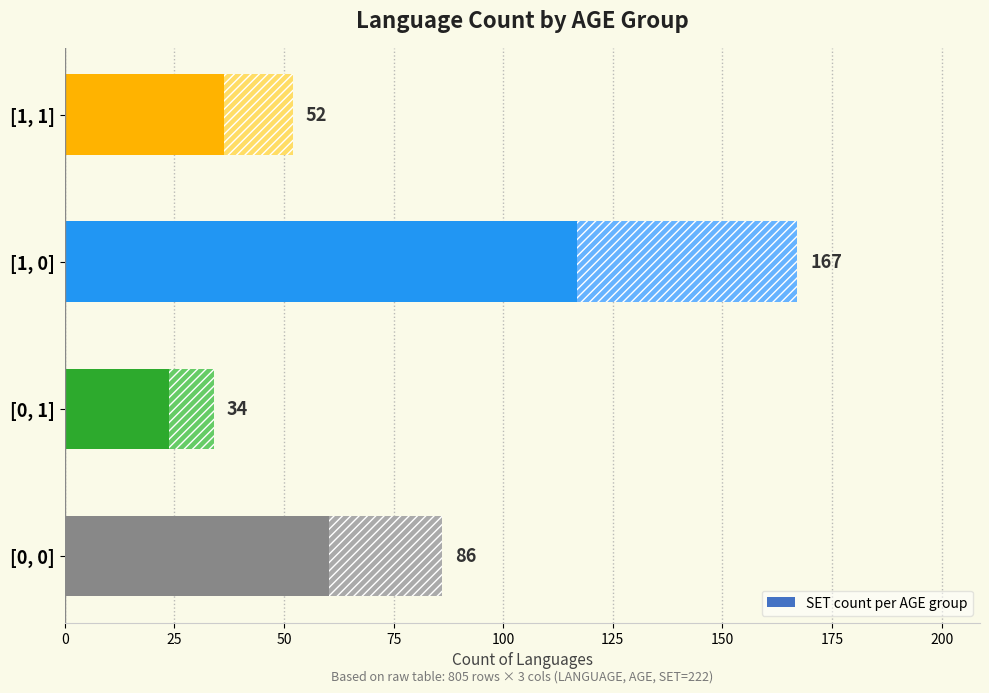

The chart shows a value of 291 at [1, 0]. True or false?

False